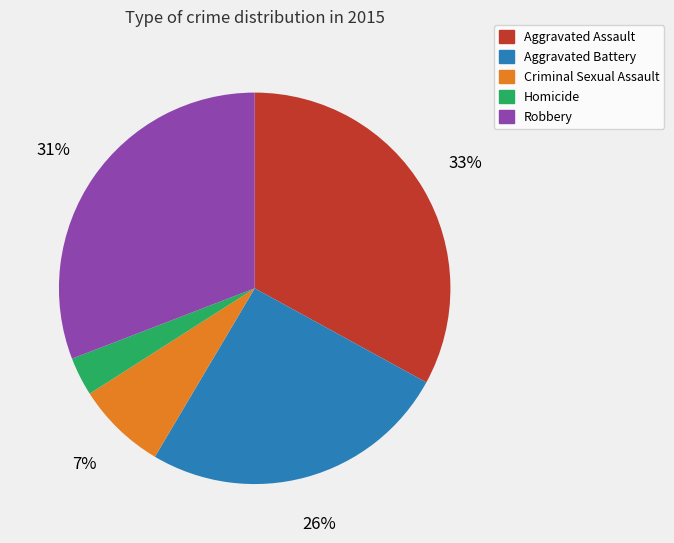

Which slice is the smallest?

Homicide